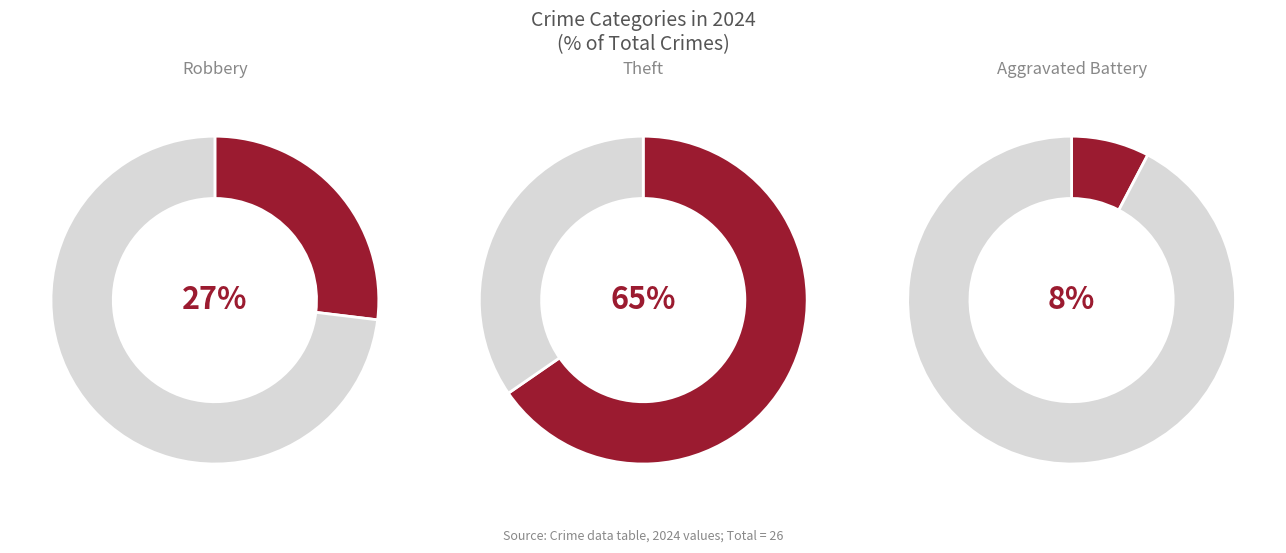

Which category has the biggest portion of the pie?

Theft